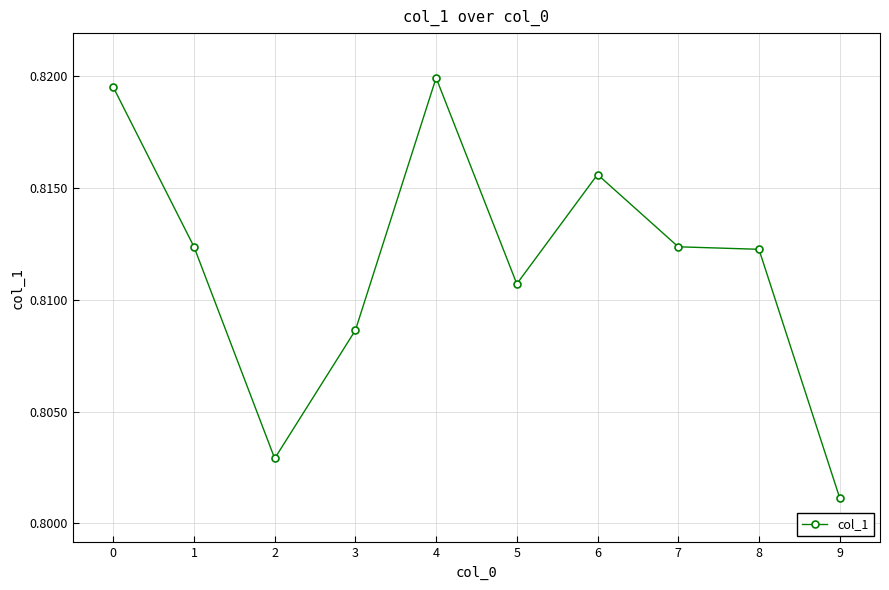

True or false: the data has more than 1 interior local peaks.

True